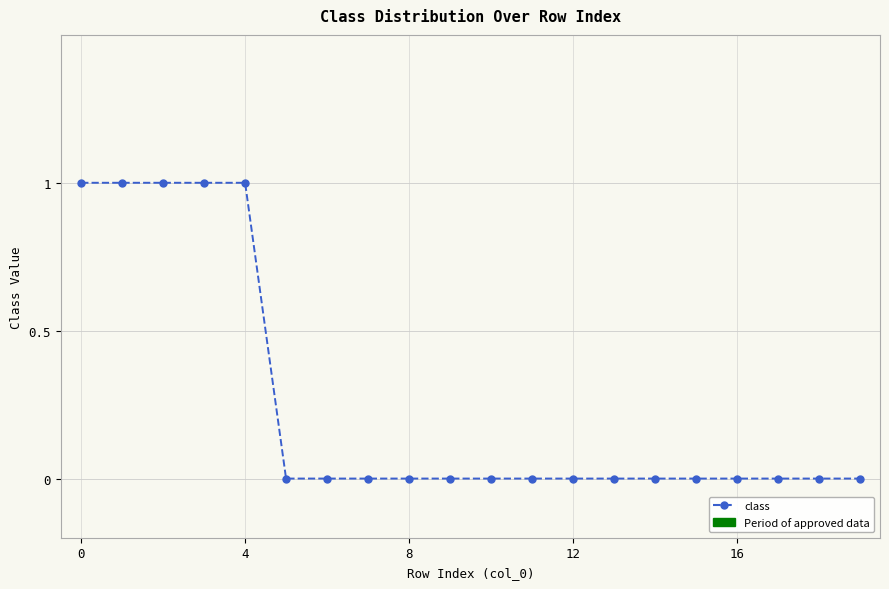

What is the difference between the maximum and minimum values?

1